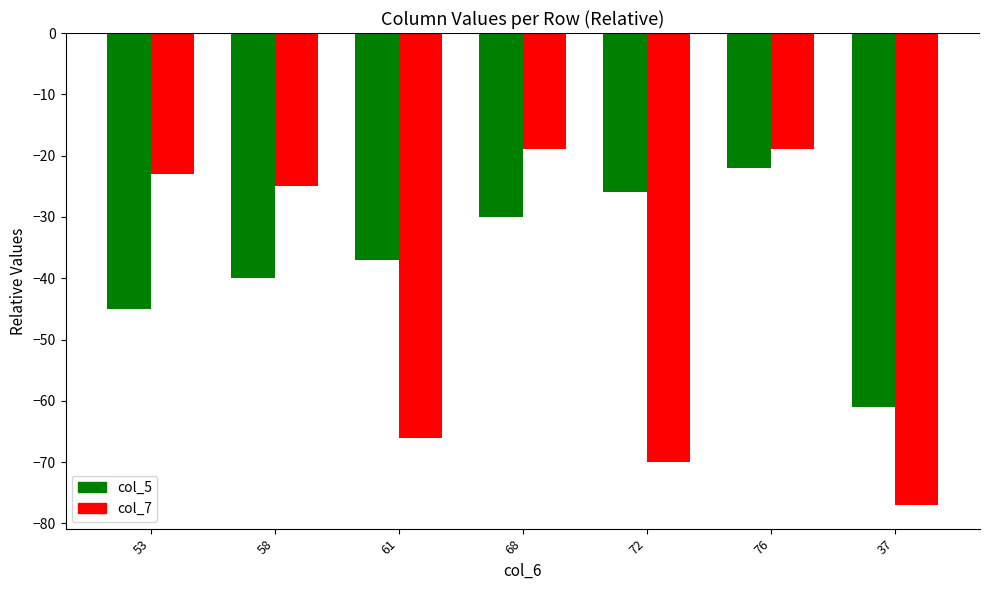

Are the bars horizontal?

No